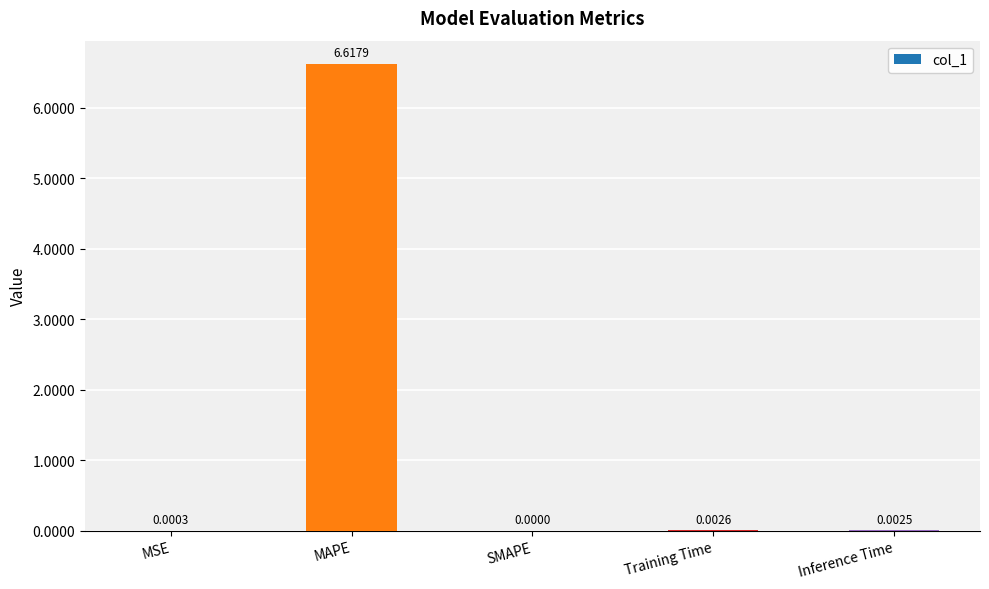

At which label is the value closest to 3?

Training Time